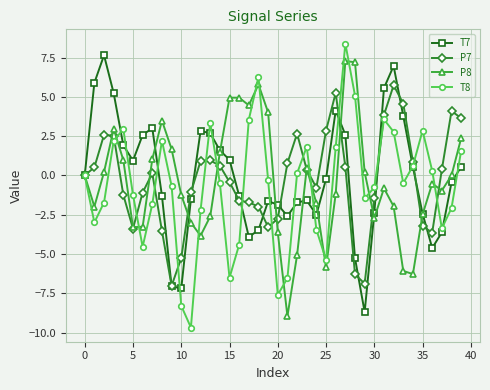

True or false: T8 has more than 1 points higher than both neighbors.

True